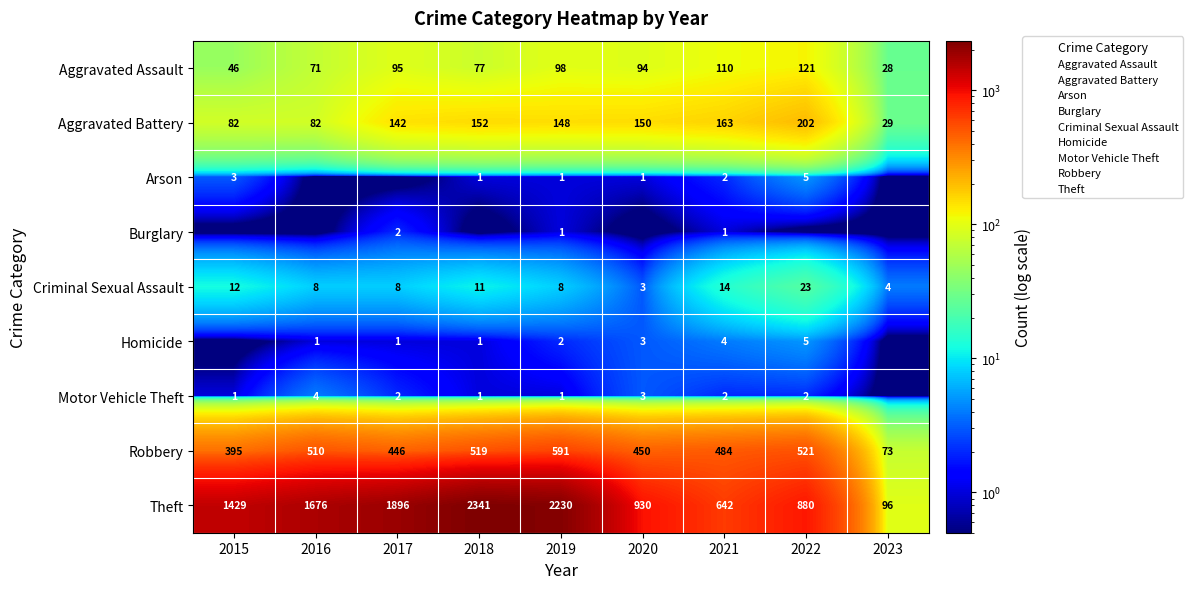

How many series are shown in this chart?

9